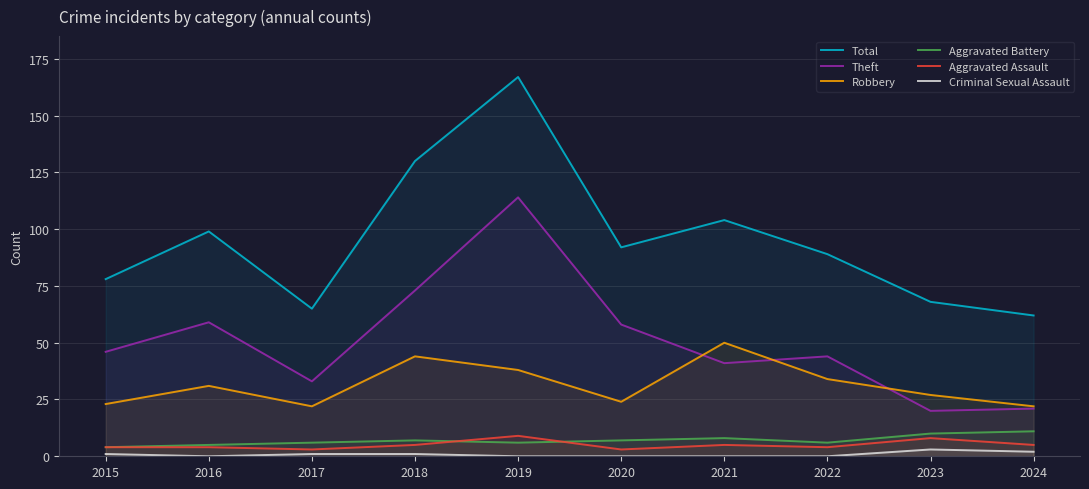

Reading right to left, list all the values displayed in this chart.

Total: 62	68	89	104	92	167	130	65	99	78
Theft: 21	20	44	41	58	114	73	33	59	46
Robbery: 22	27	34	50	24	38	44	22	31	23
Aggravated Battery: 11	10	6	8	7	6	7	6	5	4
Aggravated Assault: 5	8	4	5	3	9	5	3	4	4
Criminal Sexual Assault: 2	3	0	0	0	0	1	1	0	1